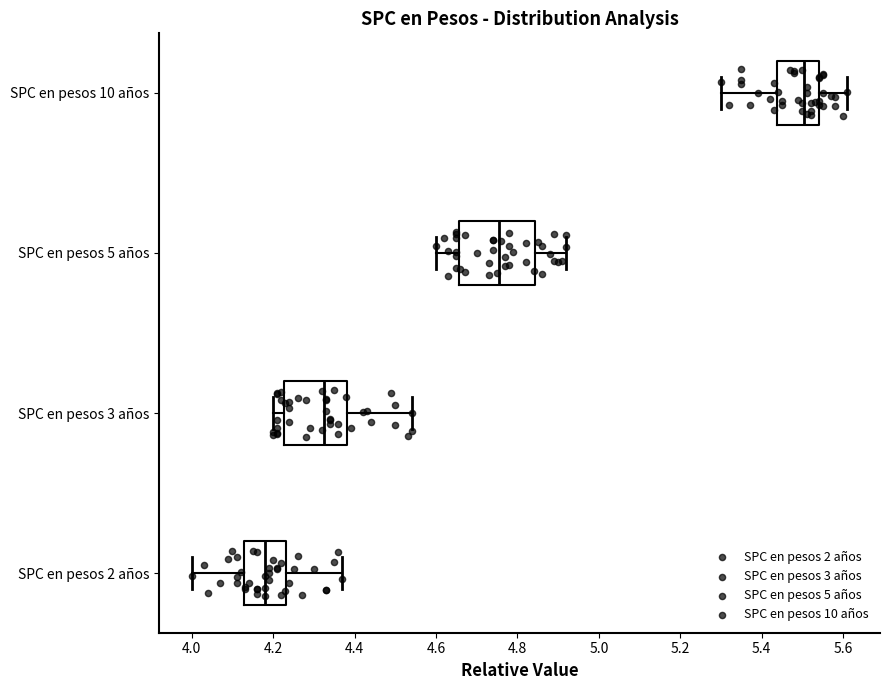

Reading bottom to top, transcribe this box plot: for each box, give where its median line is, the range the box spans, and where its two whiskers end, as read against the x-axis. The values are not printed on the chart, so give them approximately, as read against the axis.

SPC en pesos 2 años: median 4.18, box 4.12 to 4.24, whiskers 4.00 to 4.38
SPC en pesos 3 años: median 4.32, box 4.22 to 4.38, whiskers 4.20 to 4.54
SPC en pesos 5 años: median 4.76, box 4.66 to 4.84, whiskers 4.60 to 4.92
SPC en pesos 10 años: median 5.50, box 5.44 to 5.54, whiskers 5.30 to 5.62